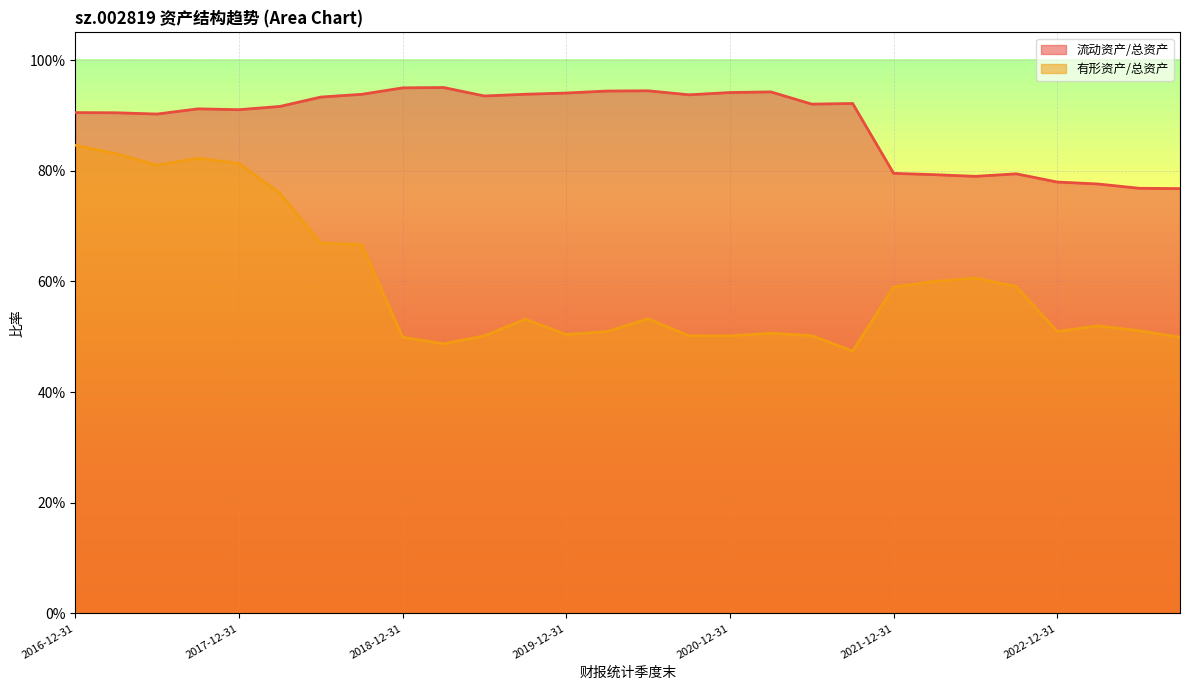

What is the label of the 16th point from the right?

2019-12-31